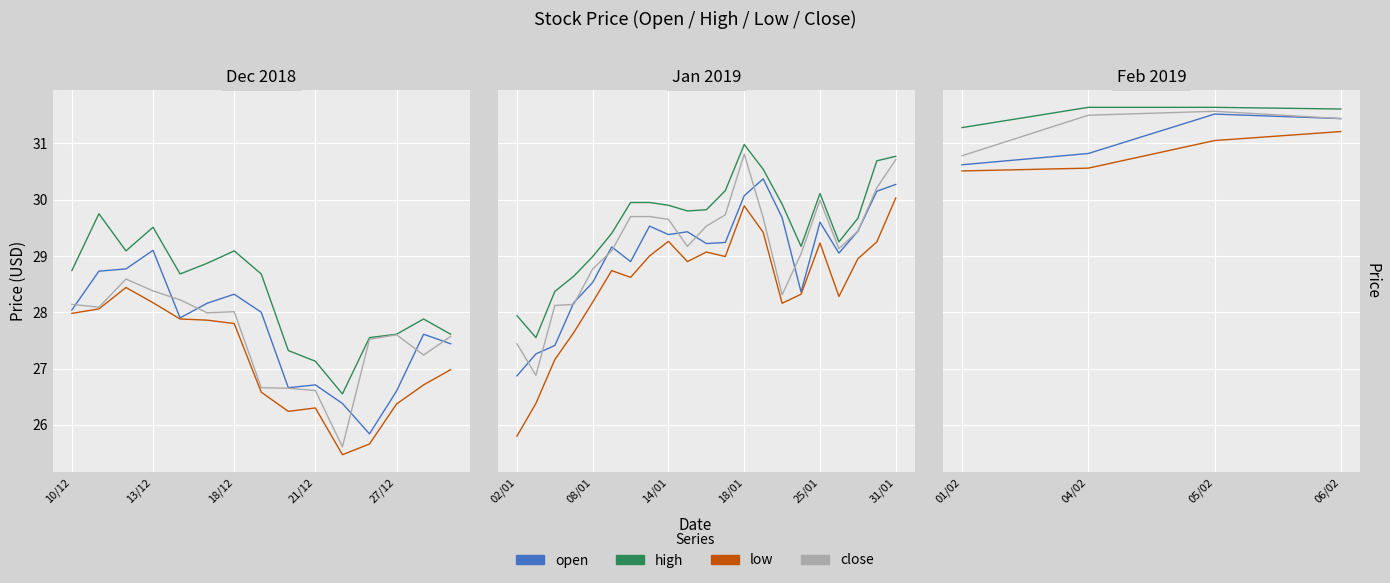

List the series in order of their peak value, highest first.

high, close, open, low